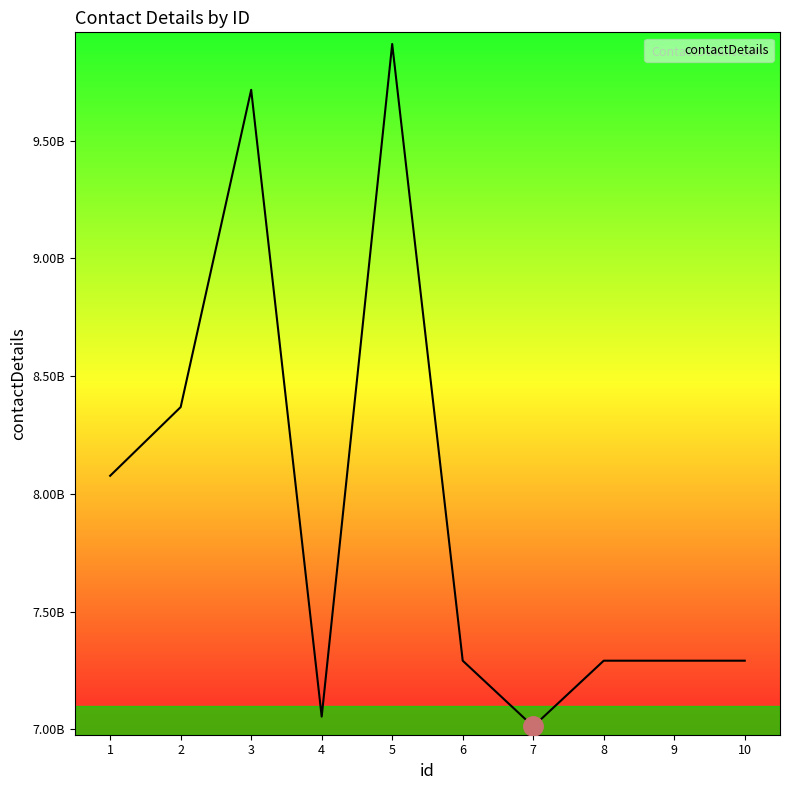

List the labels in order of value, largest first.

5, 3, 2, 1, 6, 8, 9, 10, 4, 7